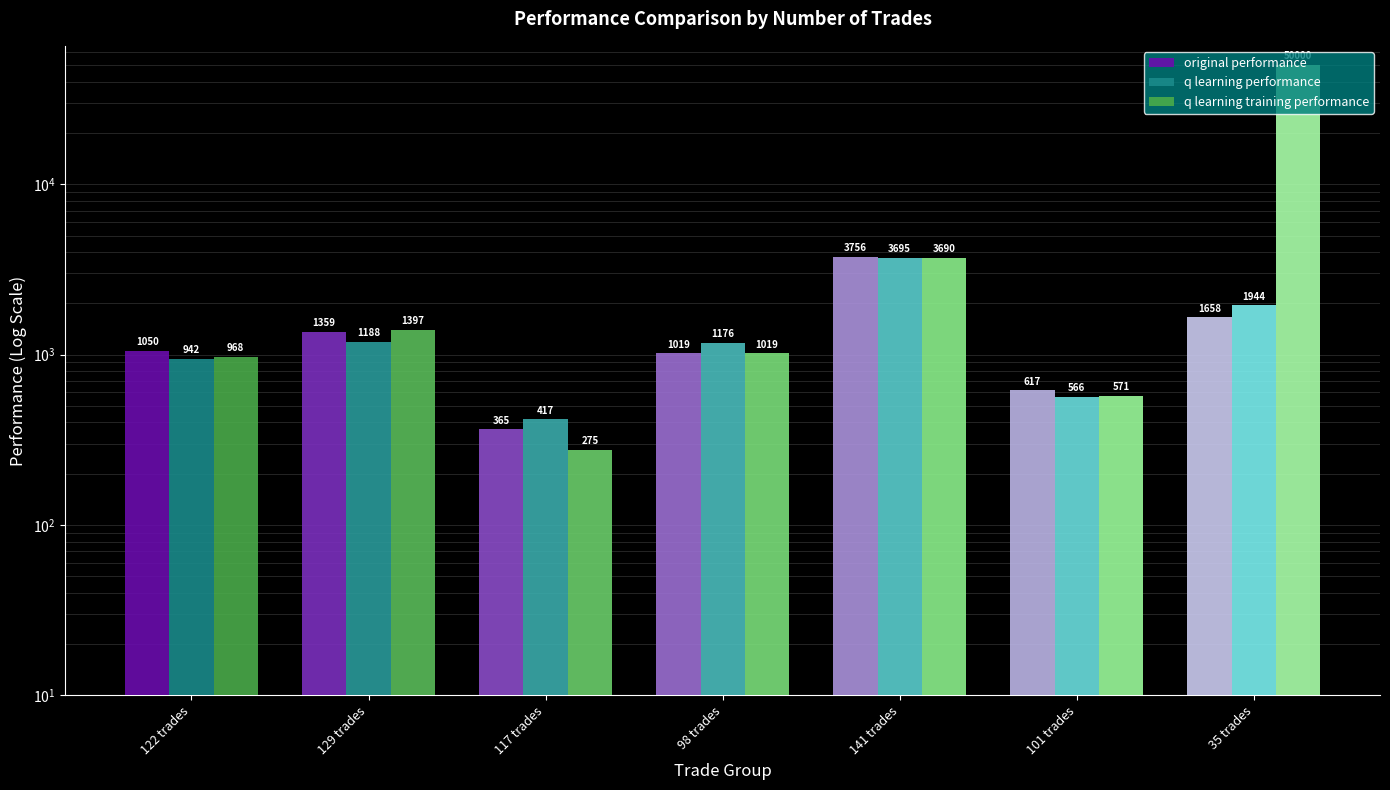

Read the q learning training performance value at 98 trades.

1019.2